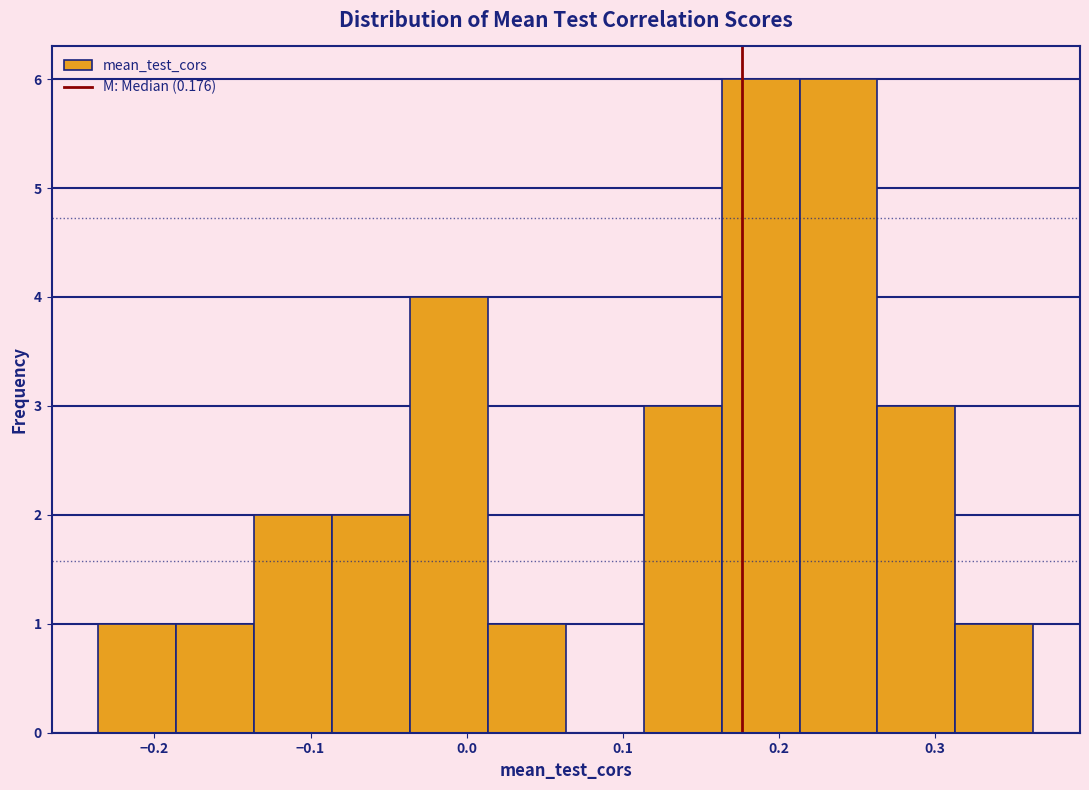

Reading left to right, list every bar in this chart as the range it spans on the x-axis followed by its height. Neither the bar edges nor the heights are printed on the chart, so give them approximately, as read against the axes.

-0.24 to -0.19: 1
-0.19 to -0.14: 1
-0.14 to -0.09: 2
-0.09 to -0.04: 2
-0.04 to 0.01: 4
0.01 to 0.06: 1
0.06 to 0.11: 0
0.11 to 0.16: 3
0.16 to 0.21: 6
0.21 to 0.26: 6
0.26 to 0.31: 3
0.31 to 0.36: 1